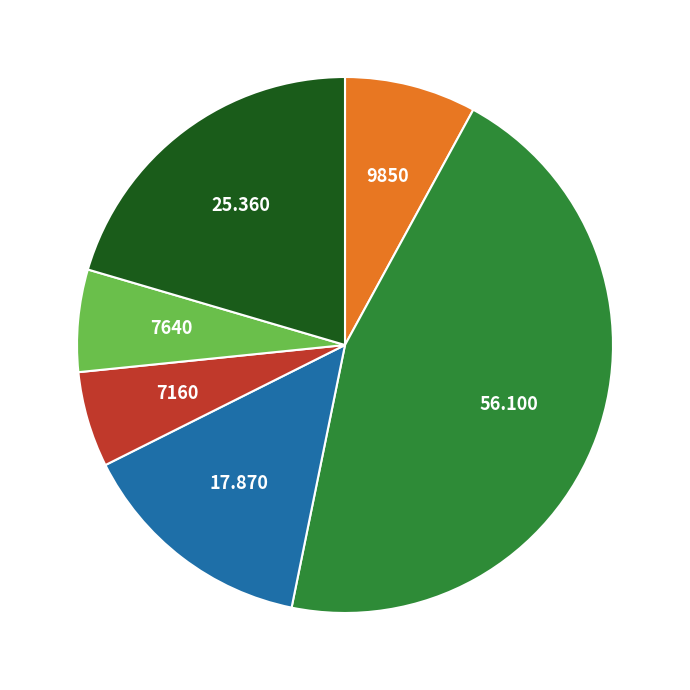

Is there a majority slice in this chart?

No